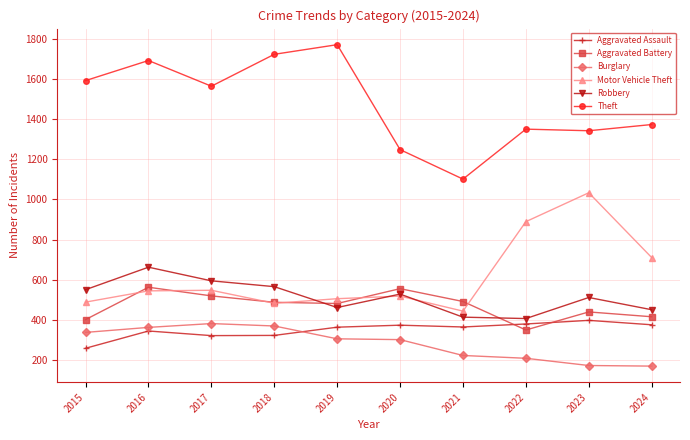

How many interior local peaks does the Aggravated Battery series have?

3